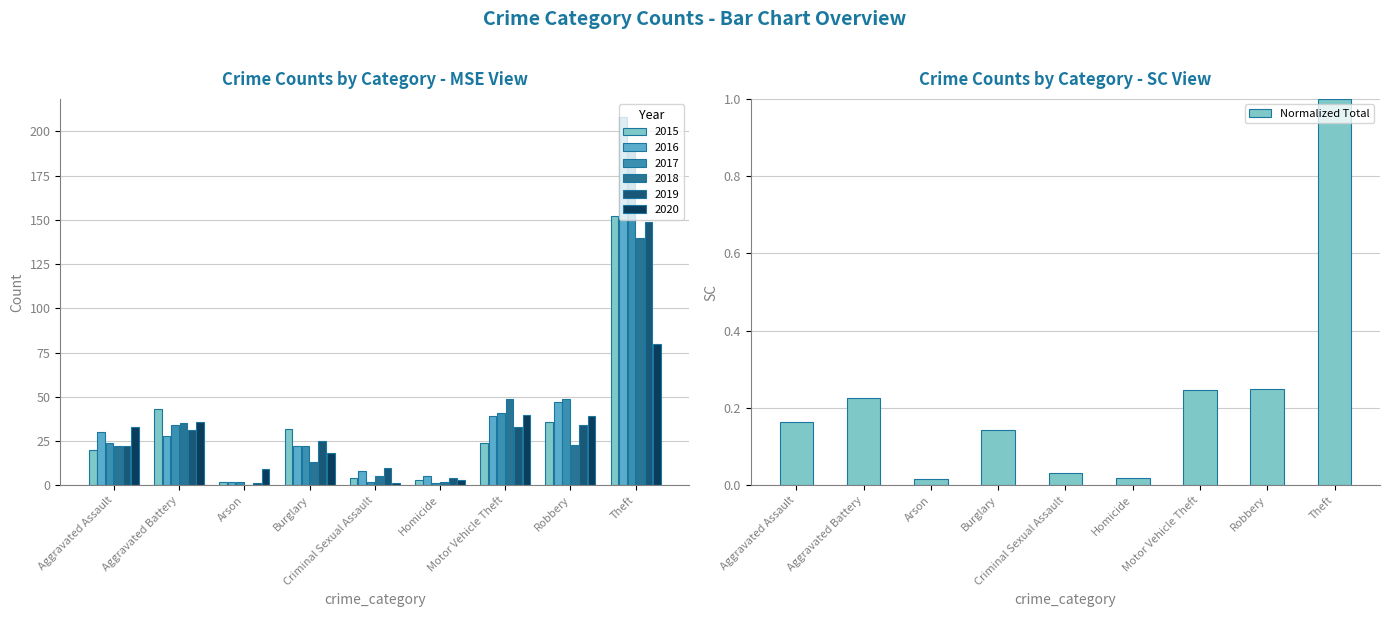

What is the sum of the values at Criminal Sexual Assault and Motor Vehicle Theft?

0.3